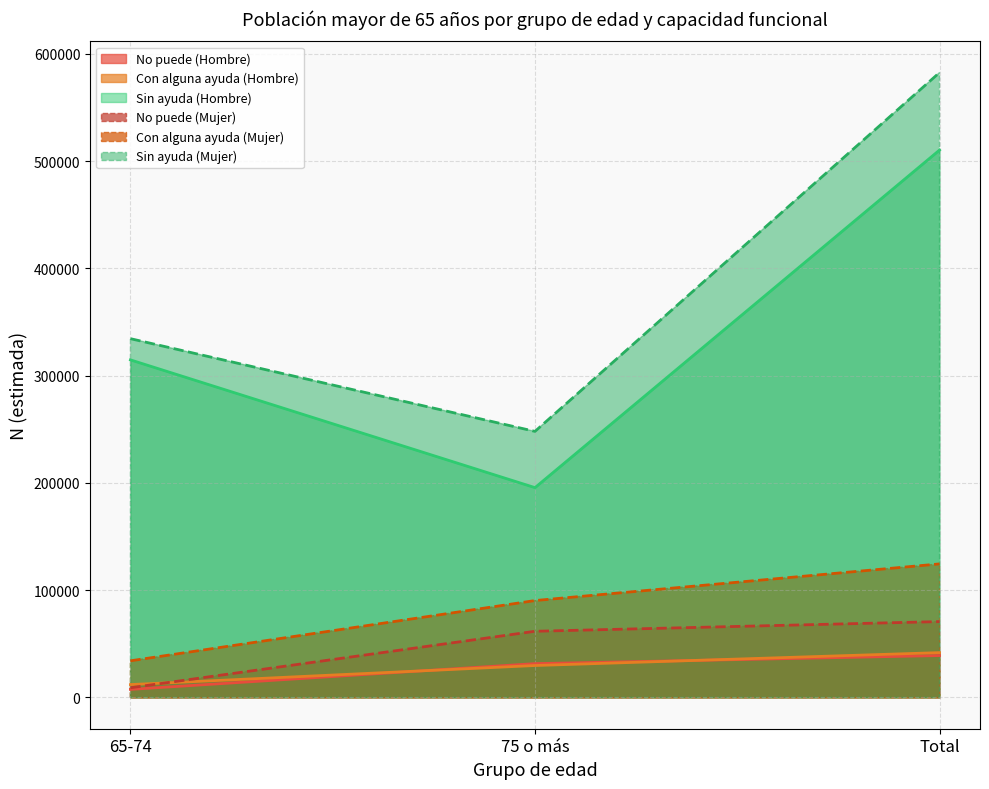

What is the sum of the Con alguna ayuda (Mujer) values at 75 o más and 65-74?

124534